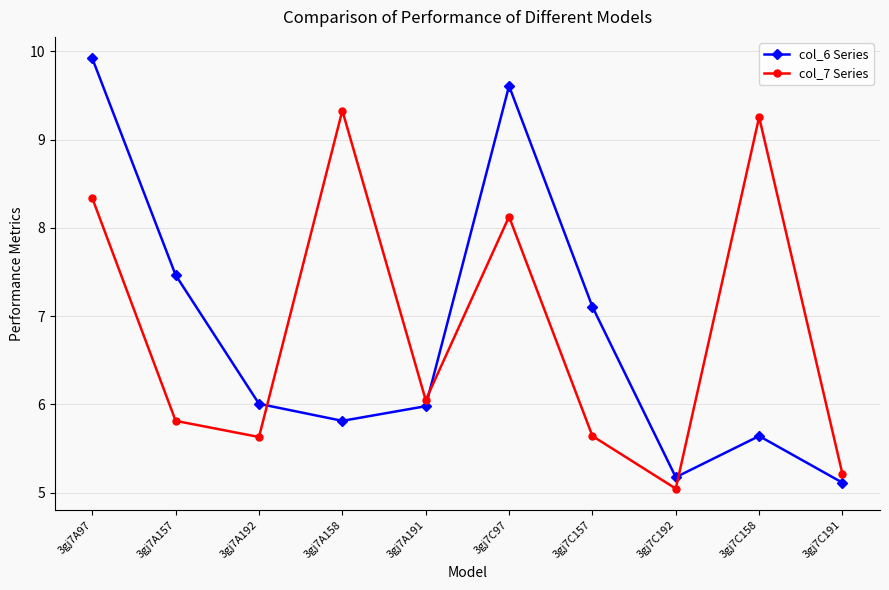

Where is col_7 Series nearest to the value 7?

3gj7A191